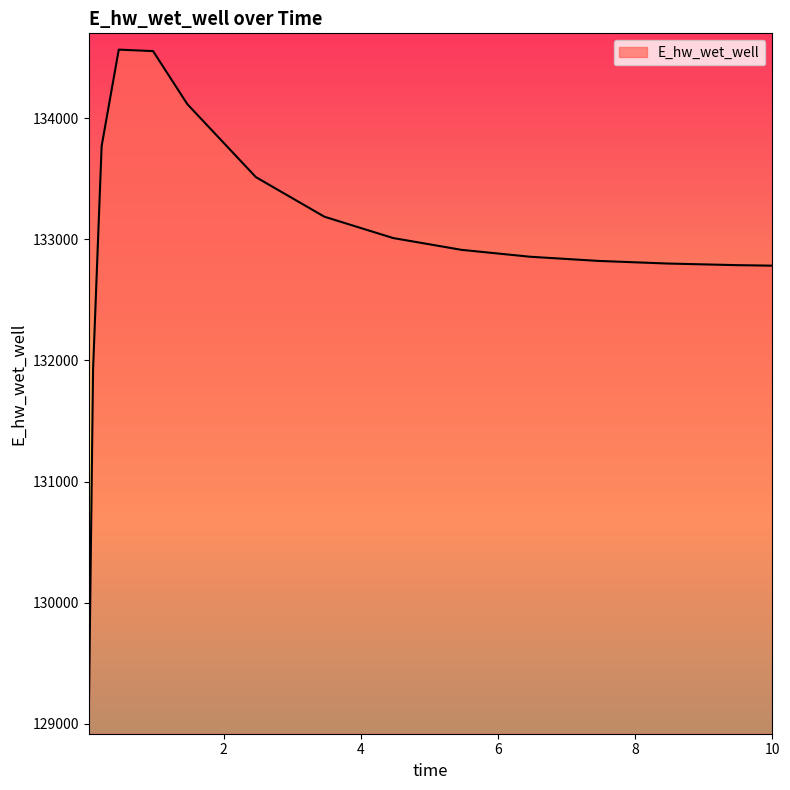

What is the maximum value shown in the chart?

134565.8